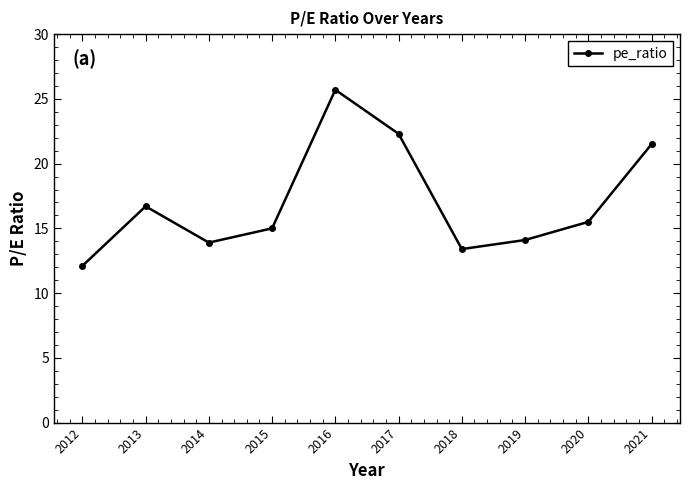

What is the difference between the maximum and minimum values?

13.6